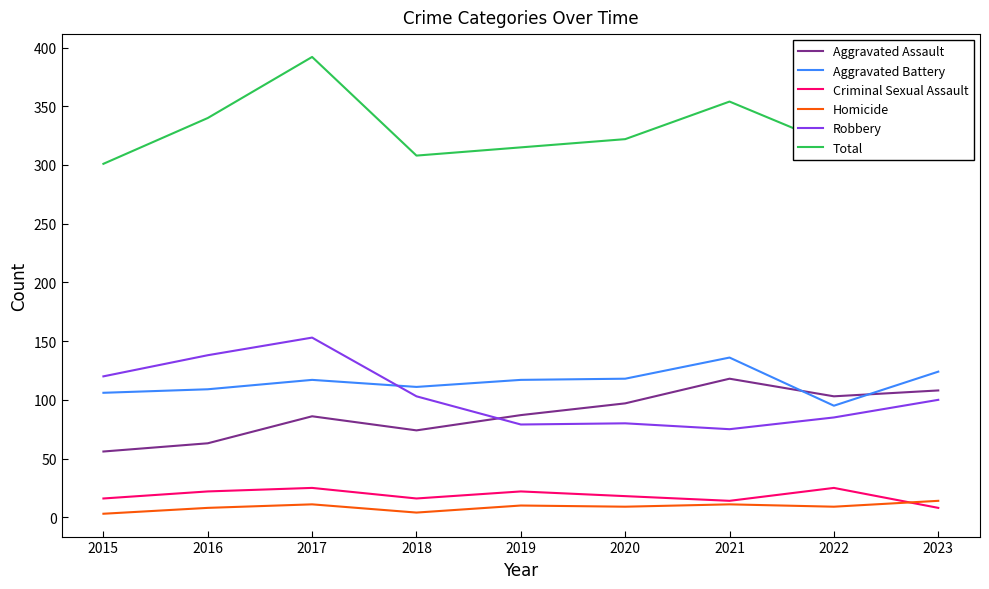

At which category is the sum across all series the highest?

2017